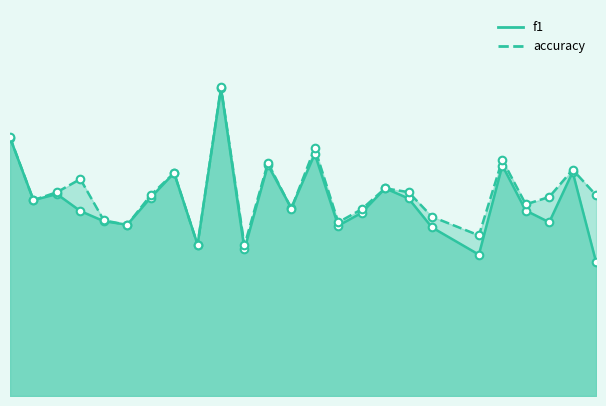

What is the total value across all series at 11?

0.7